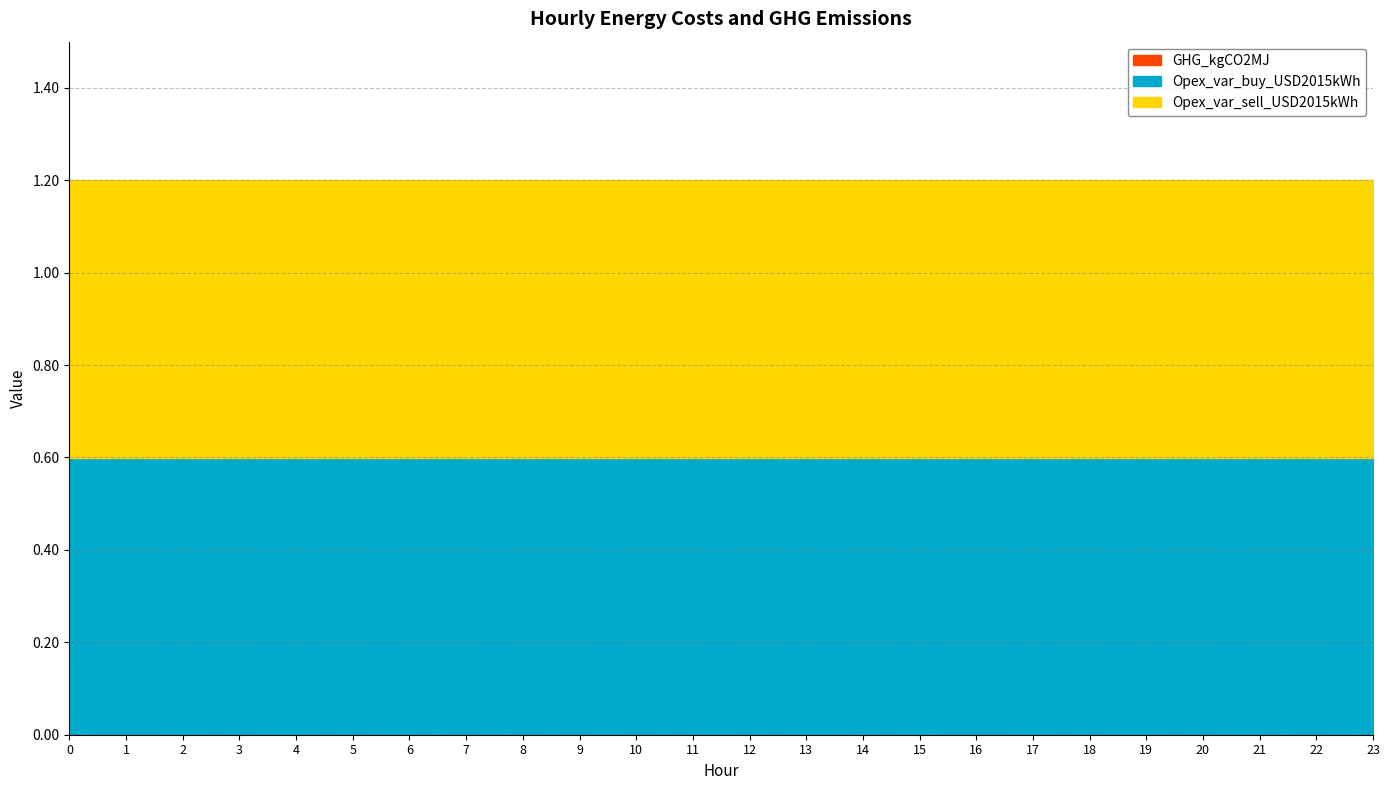

What is the average value of the Opex_var_sell_USD2015kWh series?

0.6